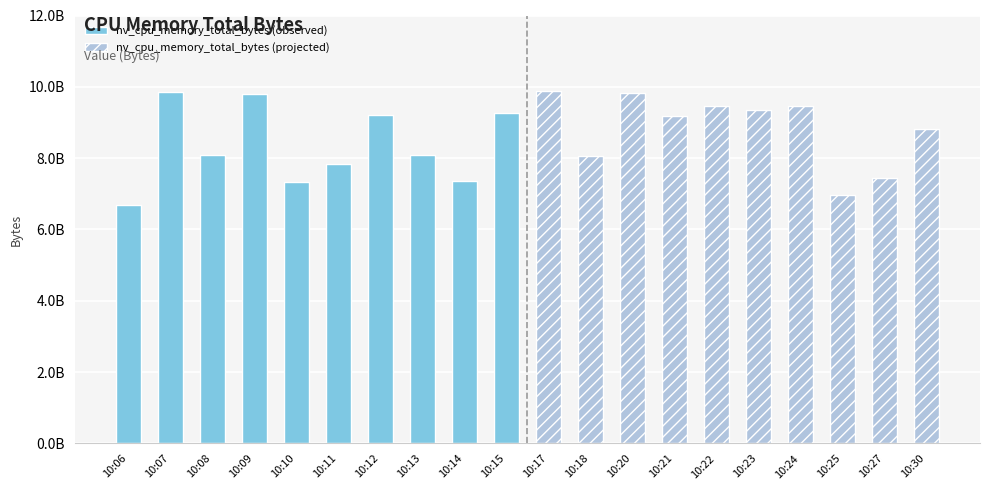

List the series in order of their overall mean, highest first.

nv_cpu_memory_total_bytes (projected), nv_cpu_memory_total_bytes (observed)